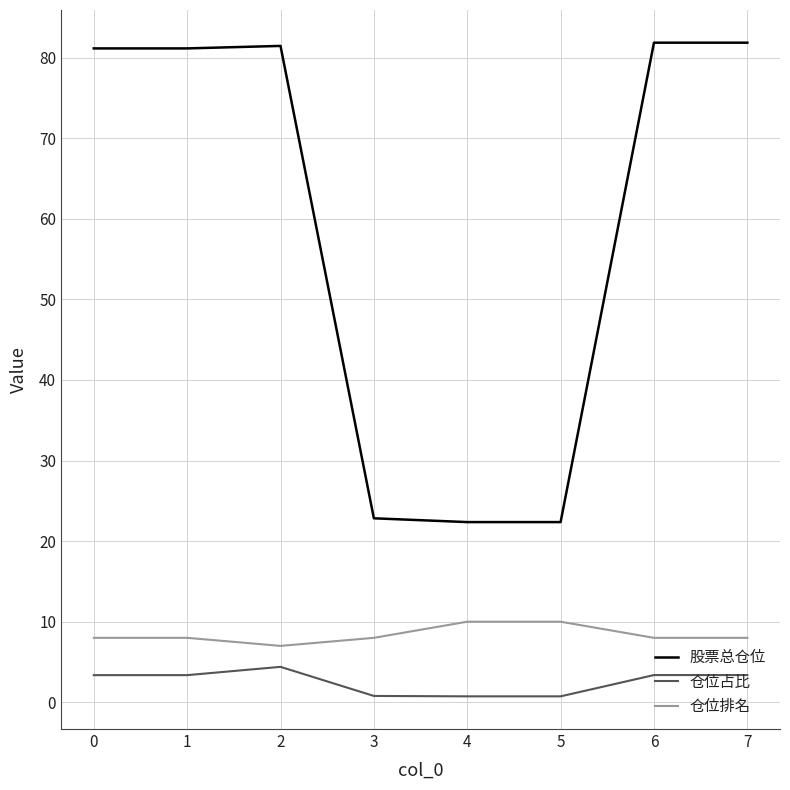

At 5, list the series in order from largest to smallest.

股票总仓位, 仓位排名, 仓位占比